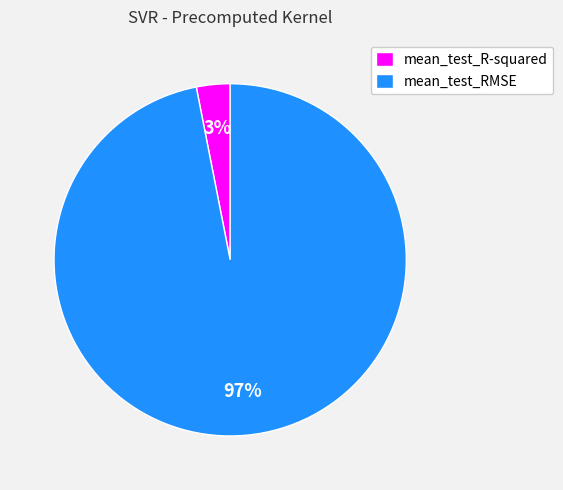

To the nearest percent, what is the average slice percentage?

50%